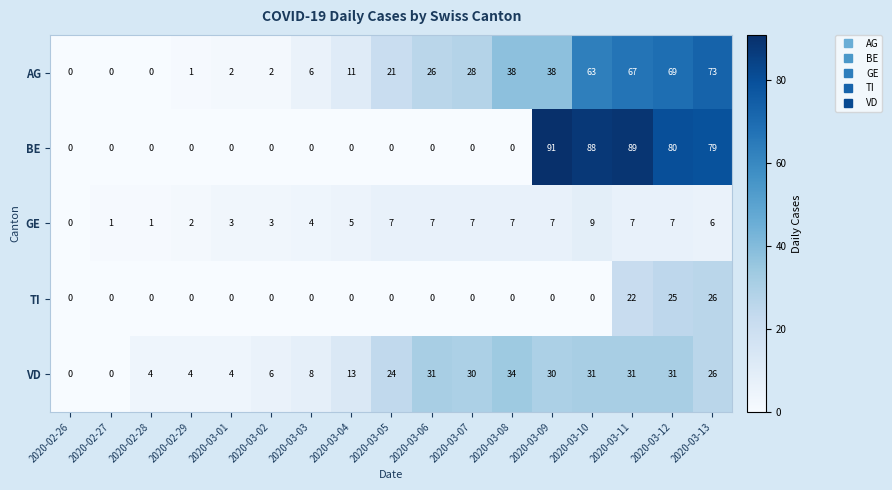

What is the sum of the GE values at 2020-02-29 and 2020-03-07?

9